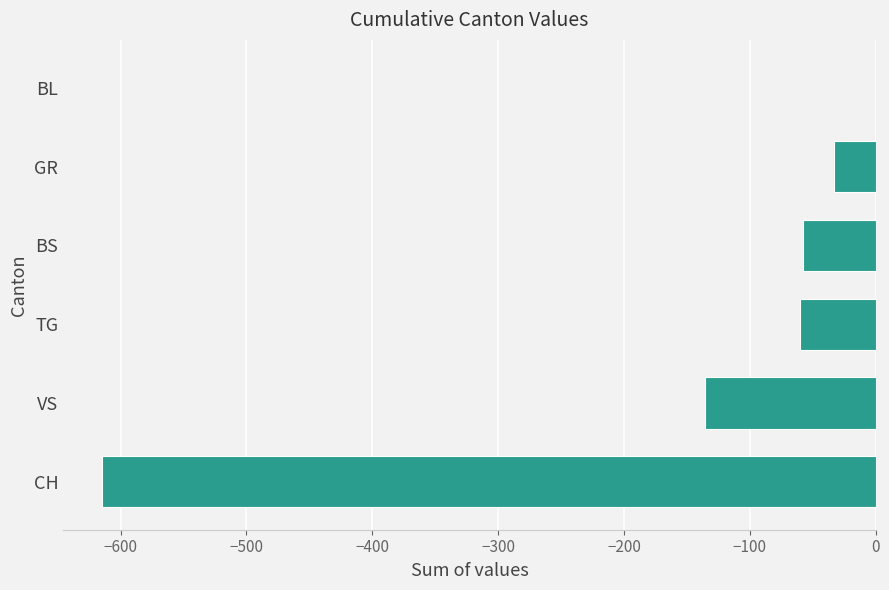

How many data points does each series have?

6